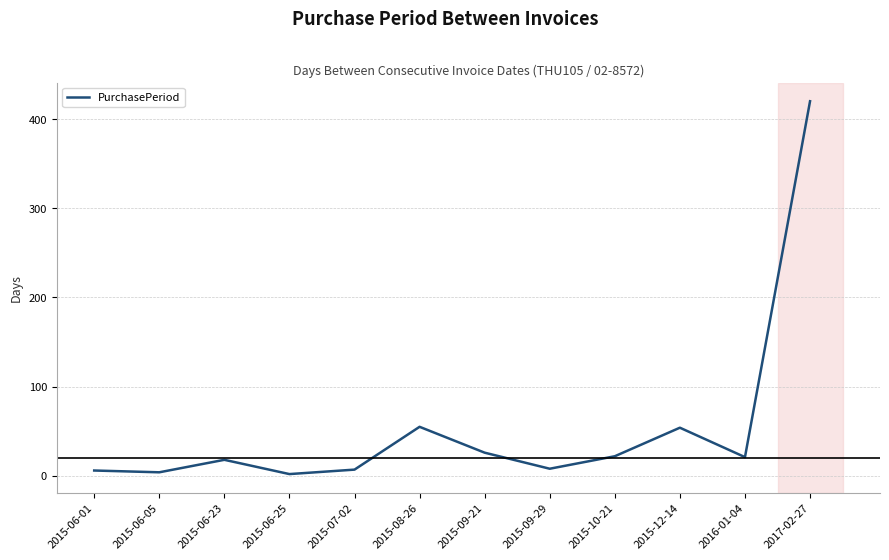

The value at 2015-08-26 is 20. True or false?

False